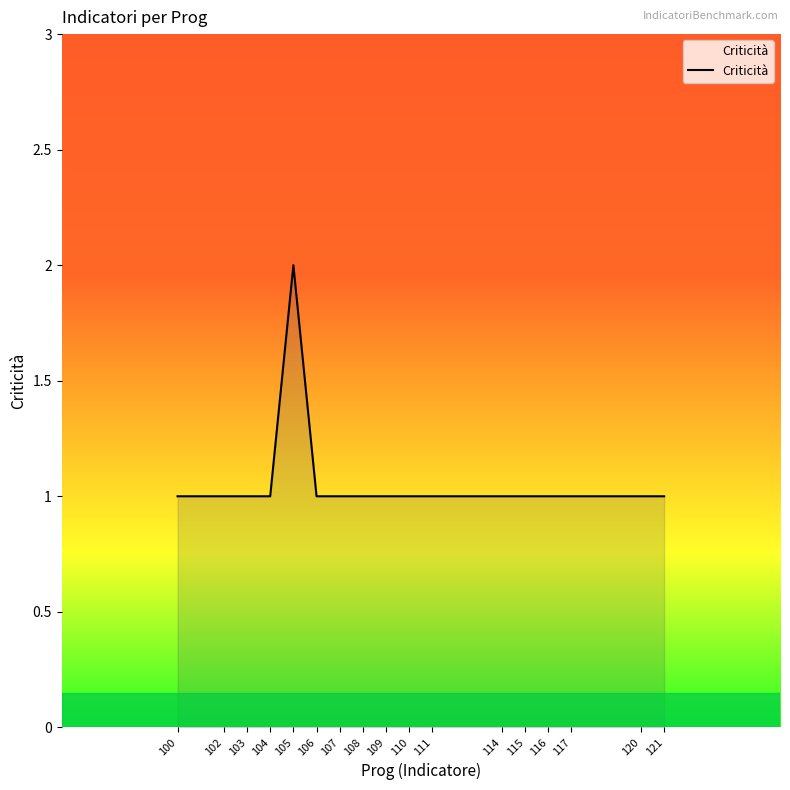

Approximately how many times larger is the value at 115 compared to 117?

1.0